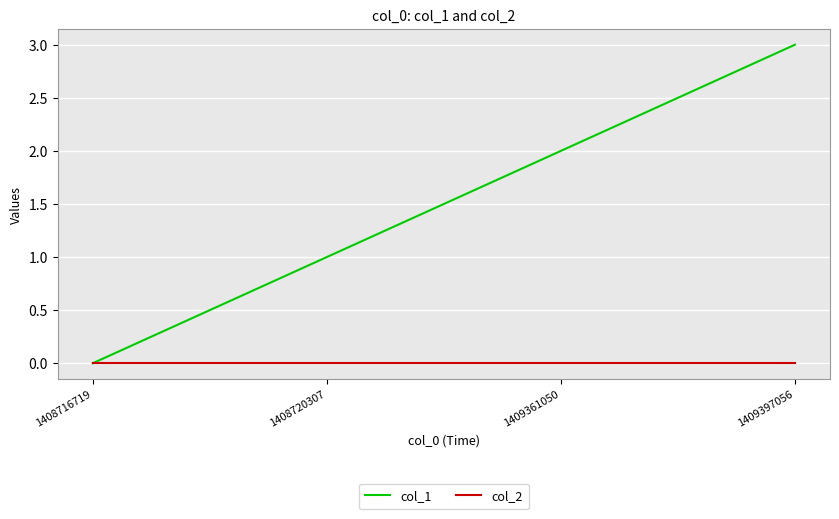

Reading left to right, what are all the values shown in this chart?

col_1: 0	1	2	3
col_2: 0	0	0	0